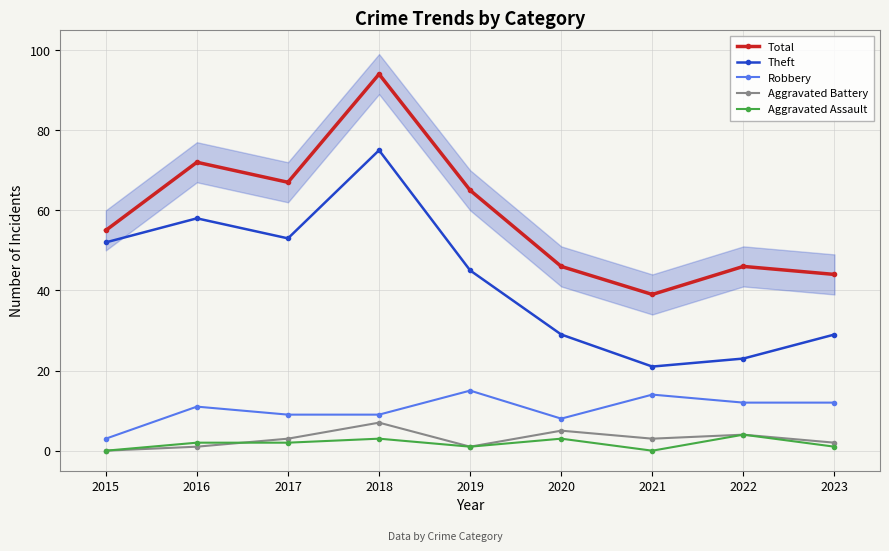

Count the Aggravated Assault values in the range 1 to 3.

6